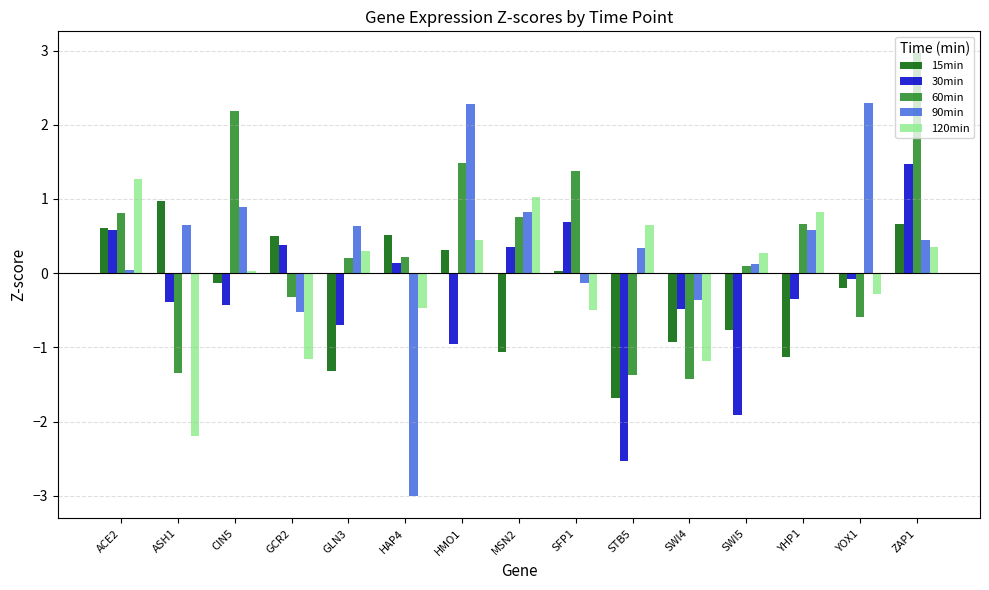

The 30min series shows -0.3 at YHP1. True or false?

True